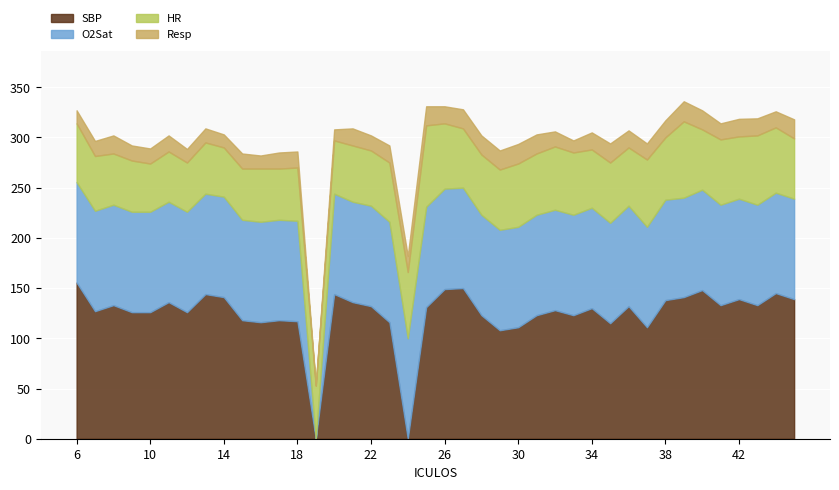

At 35, list the series in order from largest to smallest.

SBP, O2Sat, HR, Resp